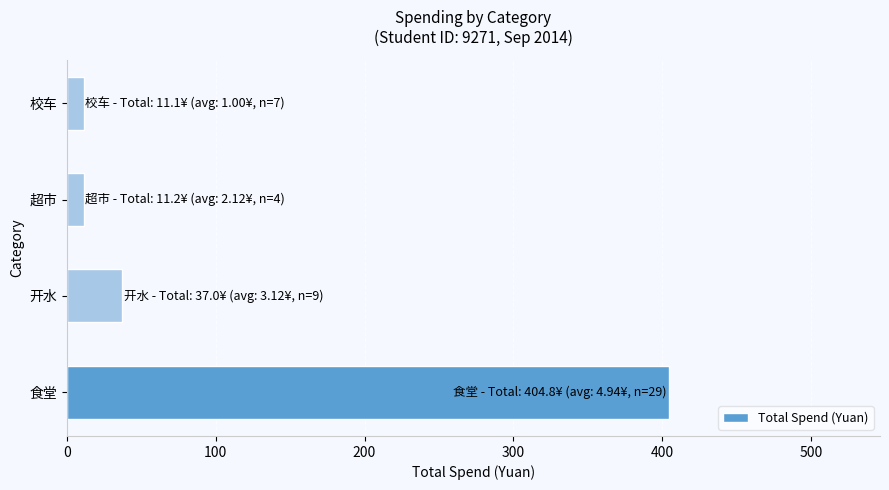

The value at 食堂 is 404.8. True or false?

True